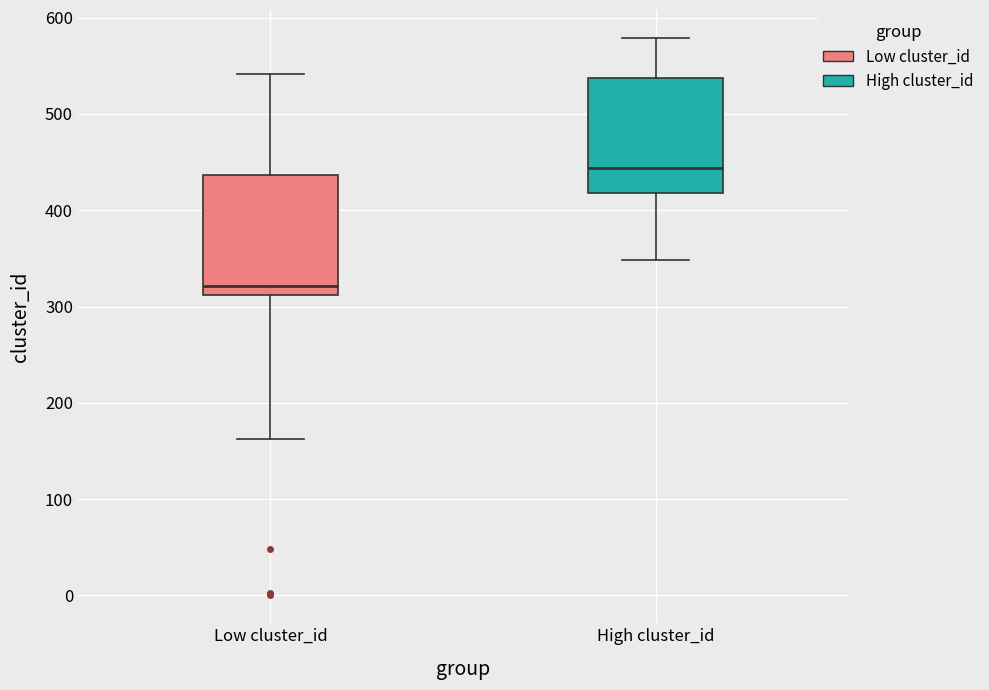

Reading left to right, transcribe this box plot: for each box, give where its median line is, the range the box spans, and where its two whiskers end, as read against the y-axis. The values are not printed on the chart, so give them approximately, as read against the axis.

Low cluster_id: median 320, box 310 to 440, whiskers 160 to 540
High cluster_id: median 440, box 420 to 540, whiskers 350 to 580